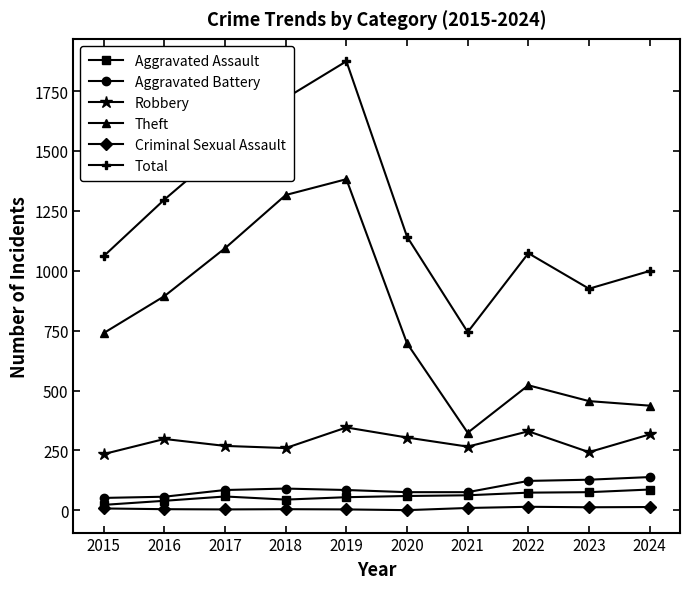

Does the chart have visible grid lines?

No